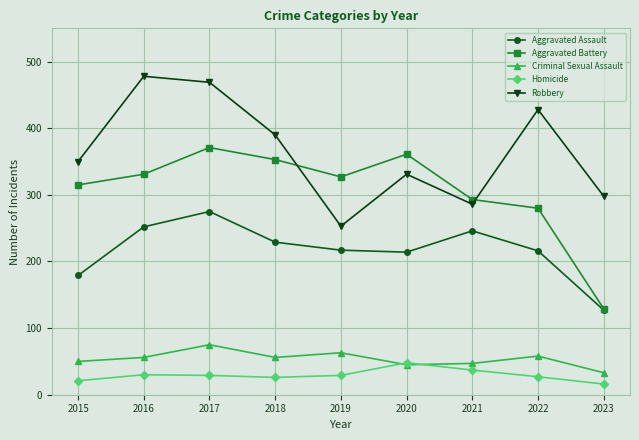

The value of Robbery at 2015 is 112. True or false?

False